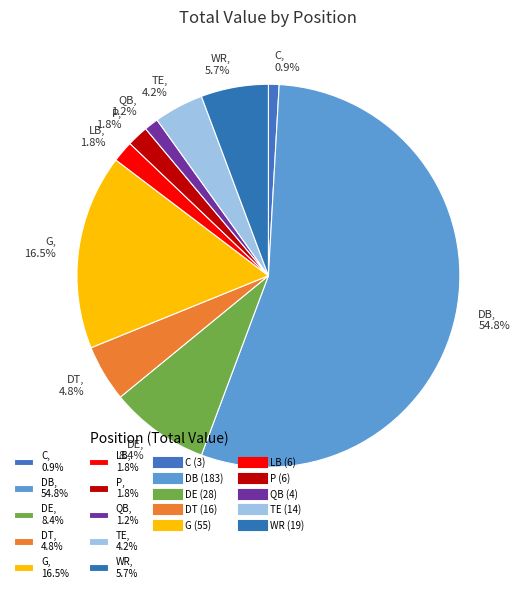

Which slice represents more than half of the pie?

DB, 54.8%